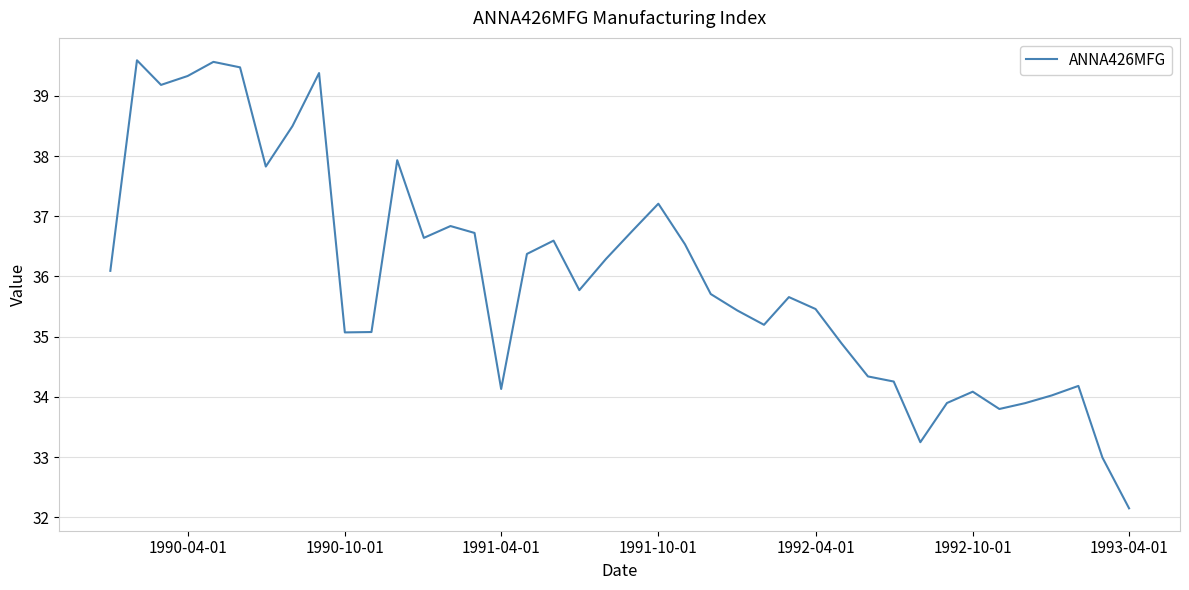

What is the smallest value displayed?

32.1